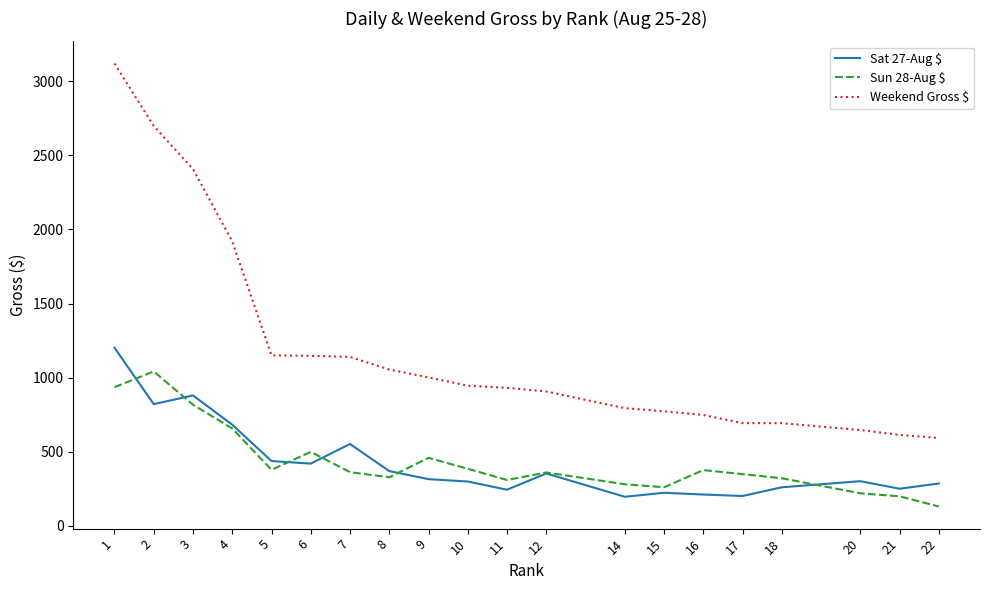

What is the approximate value of Sat 27-Aug $ at 1?

1201.8